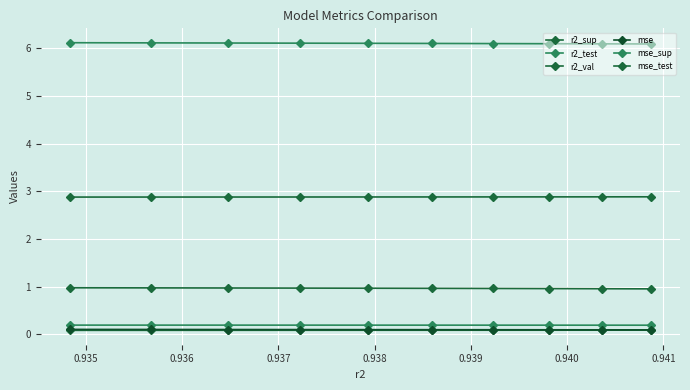

Read the r2_sup value at 0.938.

0.1